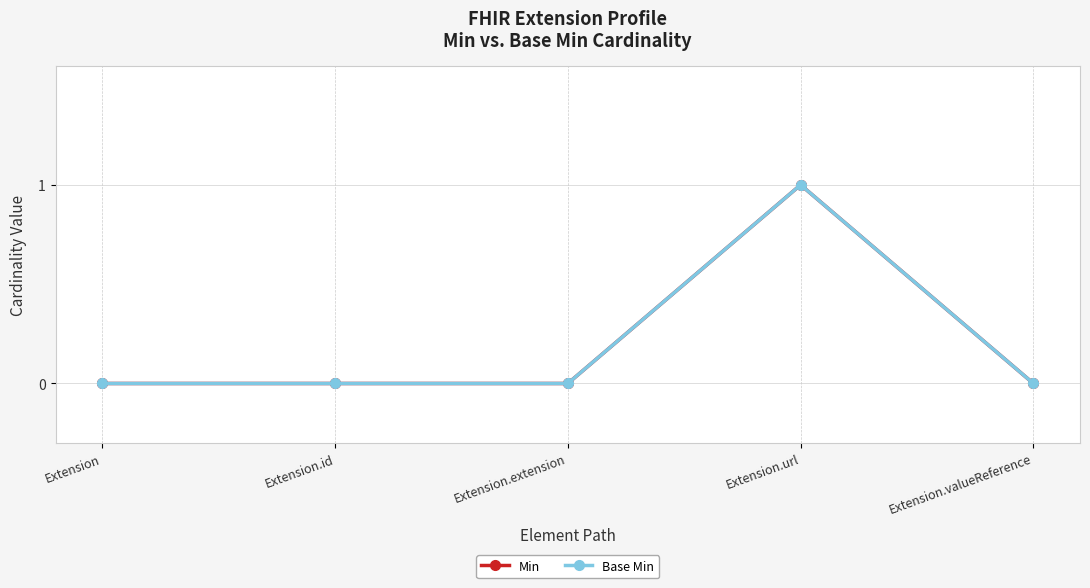

Does the chart have visible grid lines?

Yes